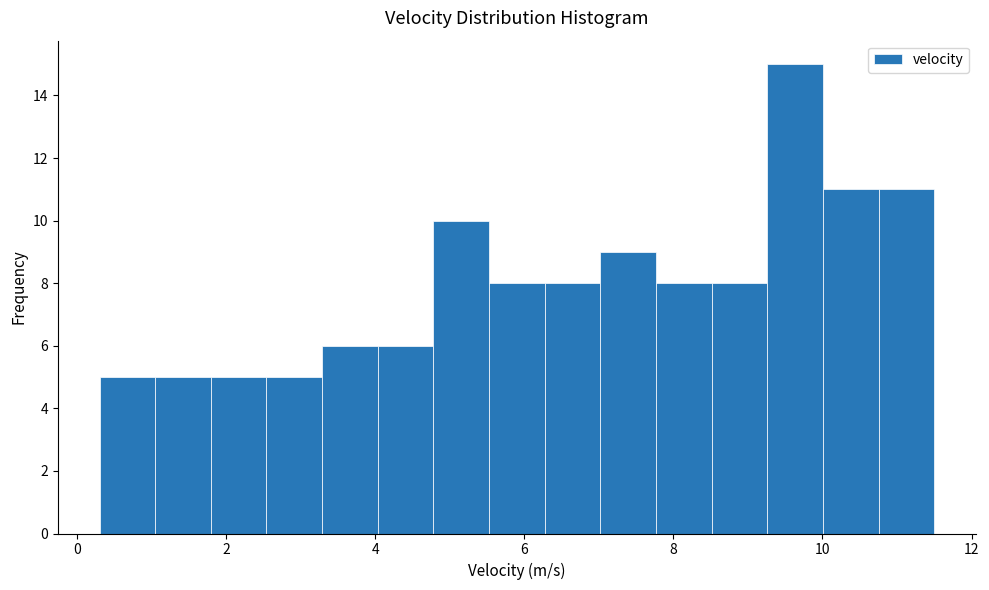

Around what value on the x-axis is the tallest bar? Give the approximate position of its centre, as read against the axis.

9.6